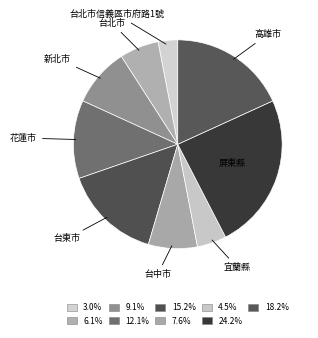

Rank the categories by value from lowest to highest.

台北市信義區市府路1號, 宜蘭縣, 台北市, 台中市, 新北市, 花蓮市, 台東市, 高雄市, 屏東縣